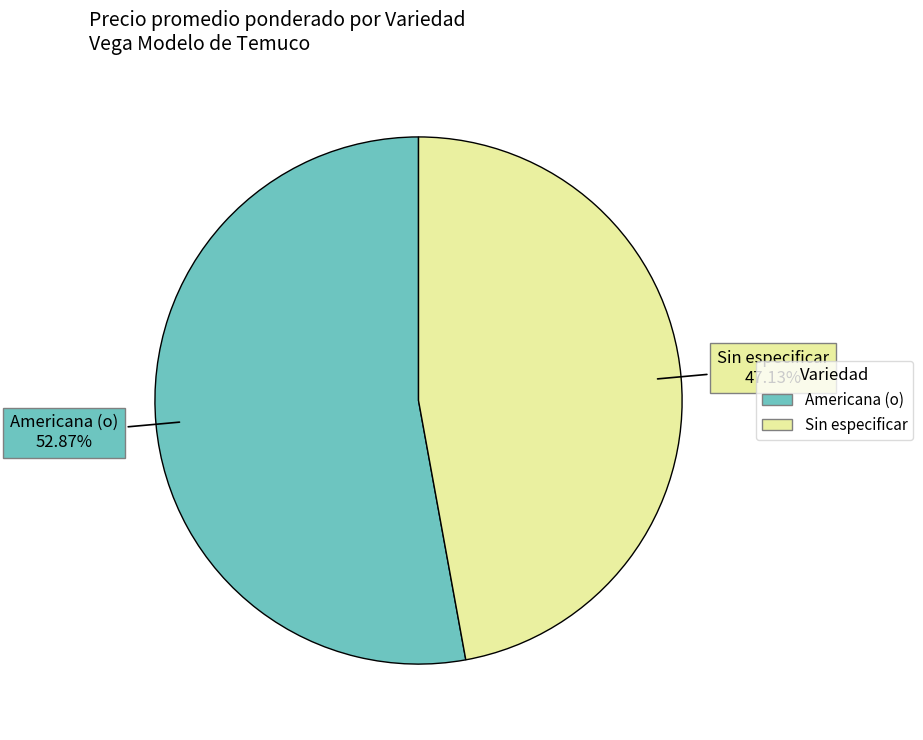

Rank the categories by value from highest to lowest.

Americana (o), Sin especificar